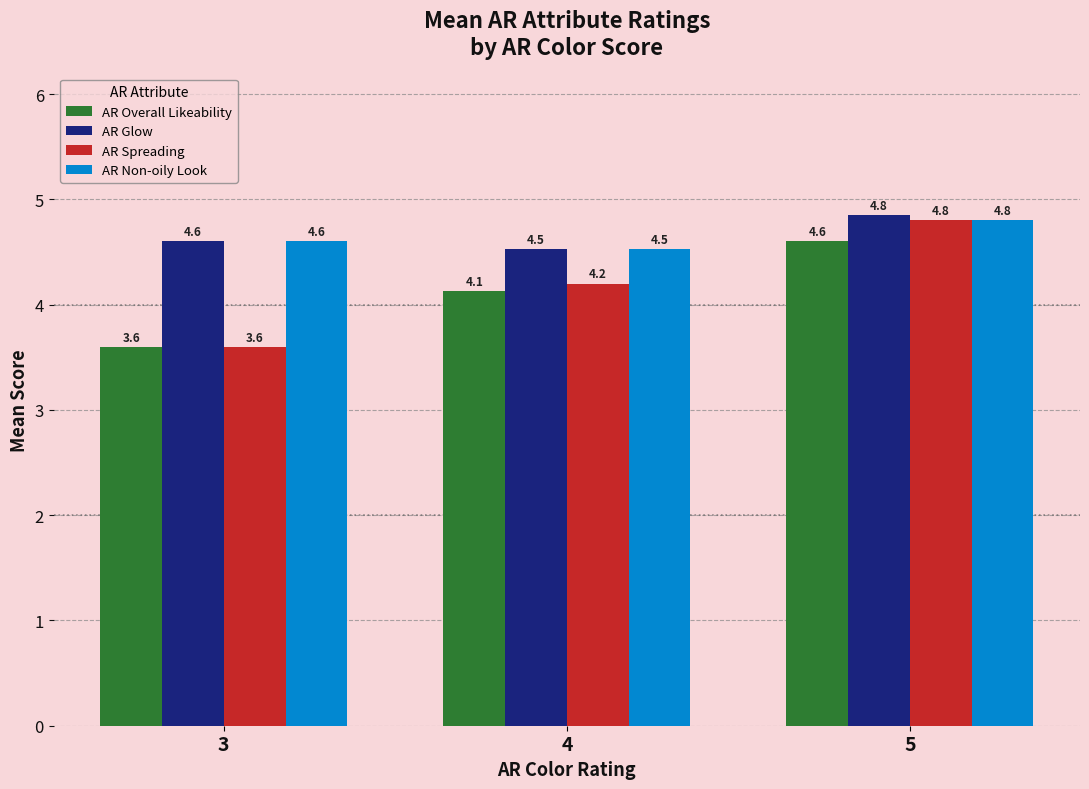

What is the maximum value for AR Spreading?

4.8